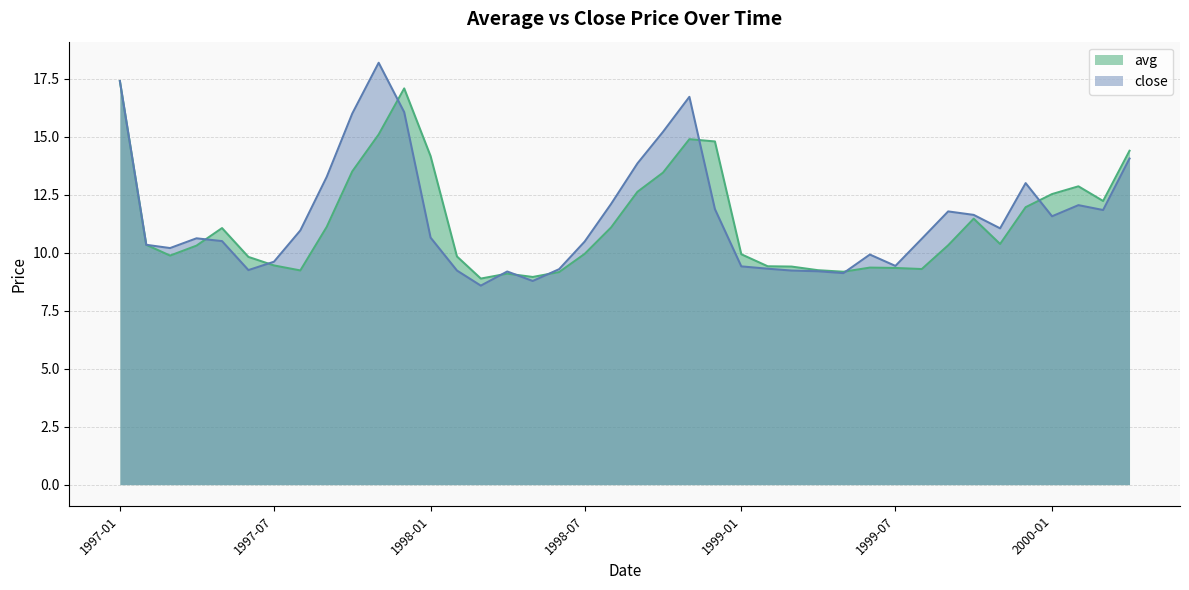

Which series has the largest total across all categories?

close